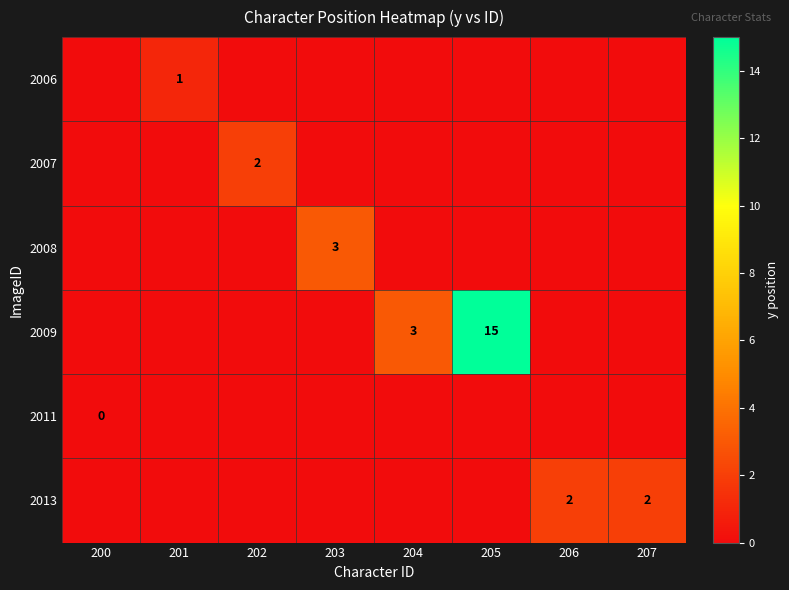

The value of row_4 at 200 is 0. True or false?

True